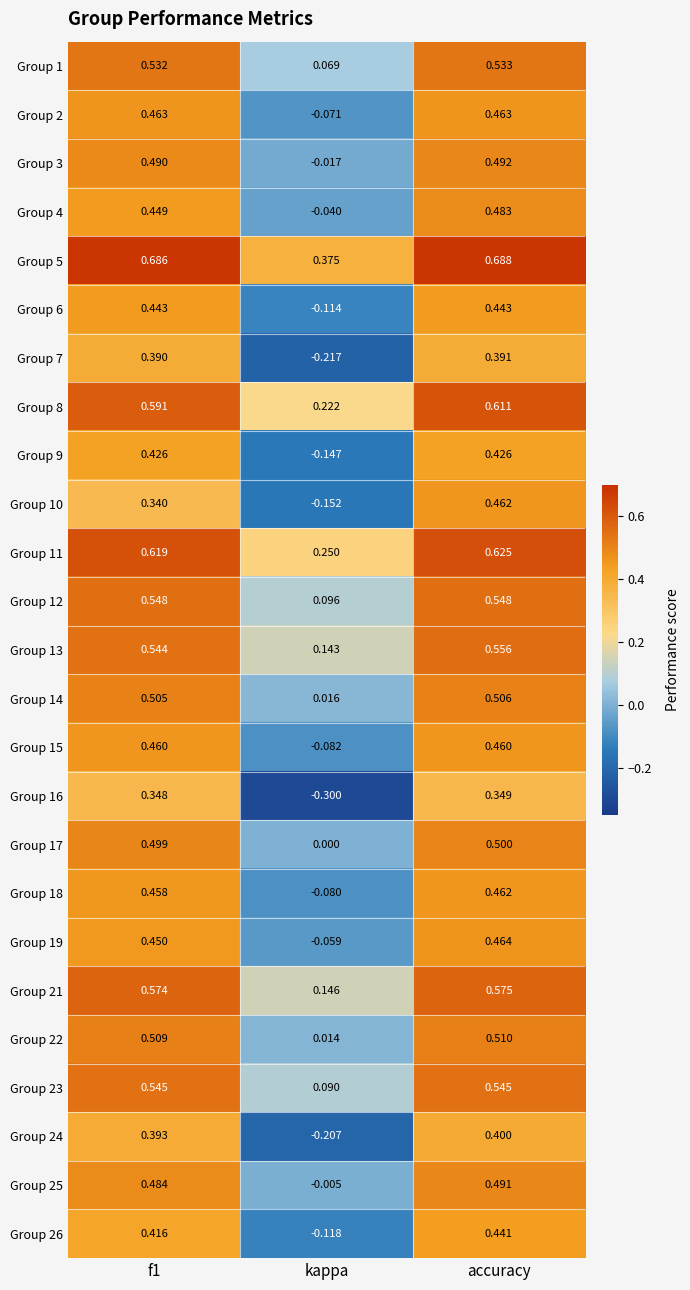

At which label is Group 2 closest to 0?

kappa